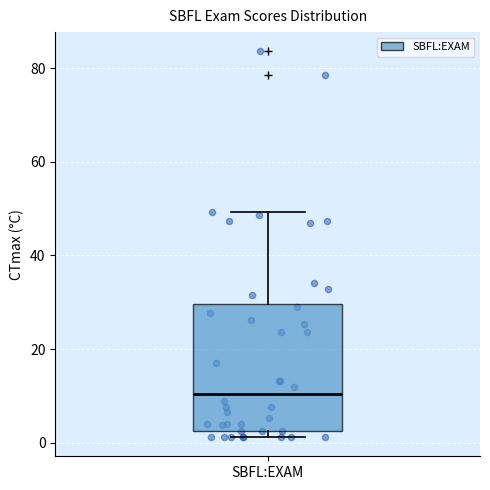

Where is the lower edge of the box for SBFL:EXAM on the y-axis? The values are not printed on the chart, so give them approximately, as read against the axis.

2